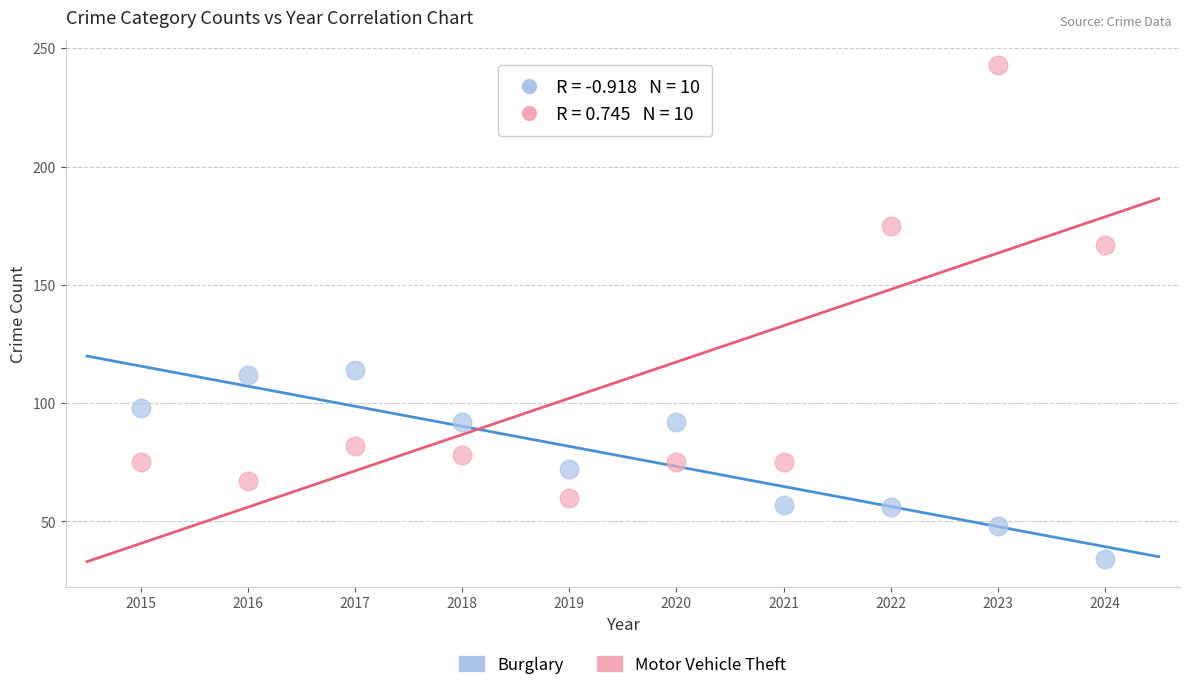

What is the X range (max minus min) for the scatter plot?

9